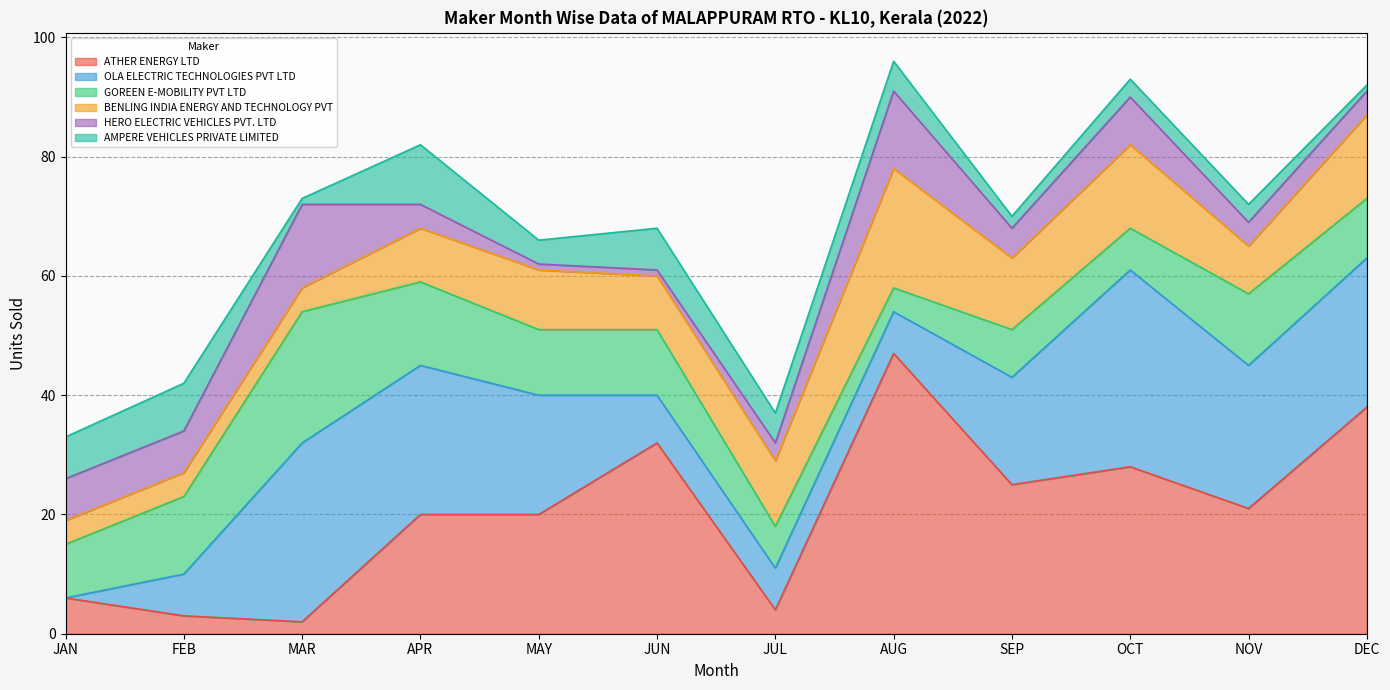

What is the value of the ATHER ENERGY LTD point at the 9th from the left?

25